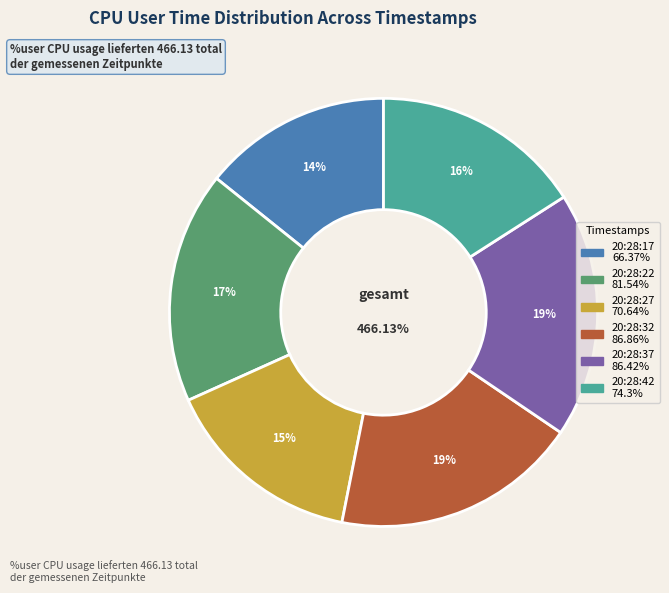

Rank the categories by value from highest to lowest.

20:28:32, 20:28:37, 20:28:22, 20:28:42, 20:28:27, 20:28:17